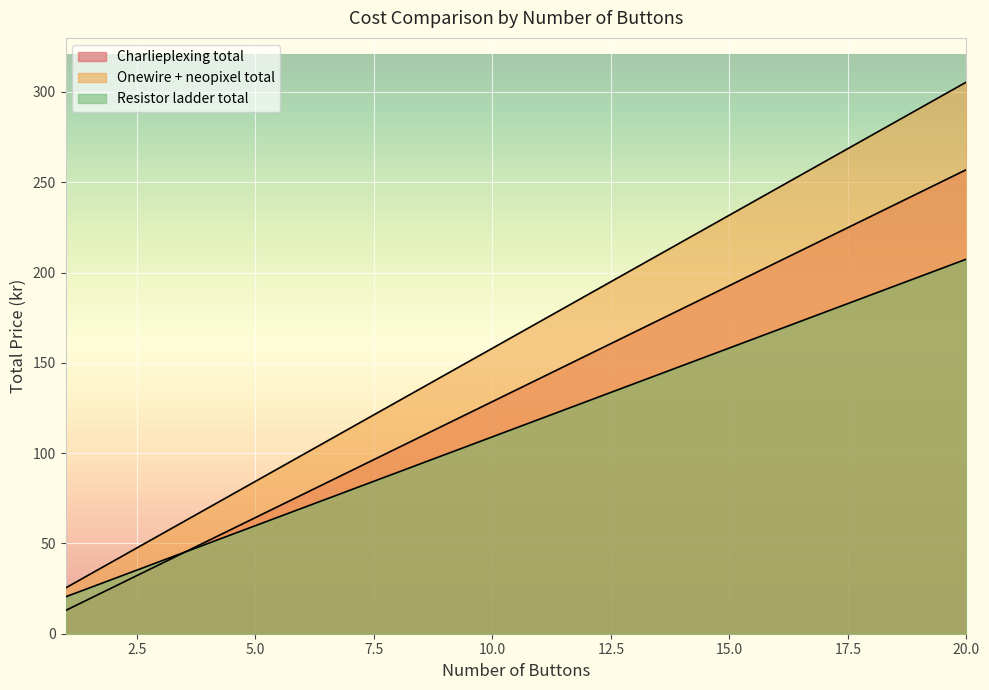

The value of Resistor ladder total at 9 is 99.2. True or false?

True